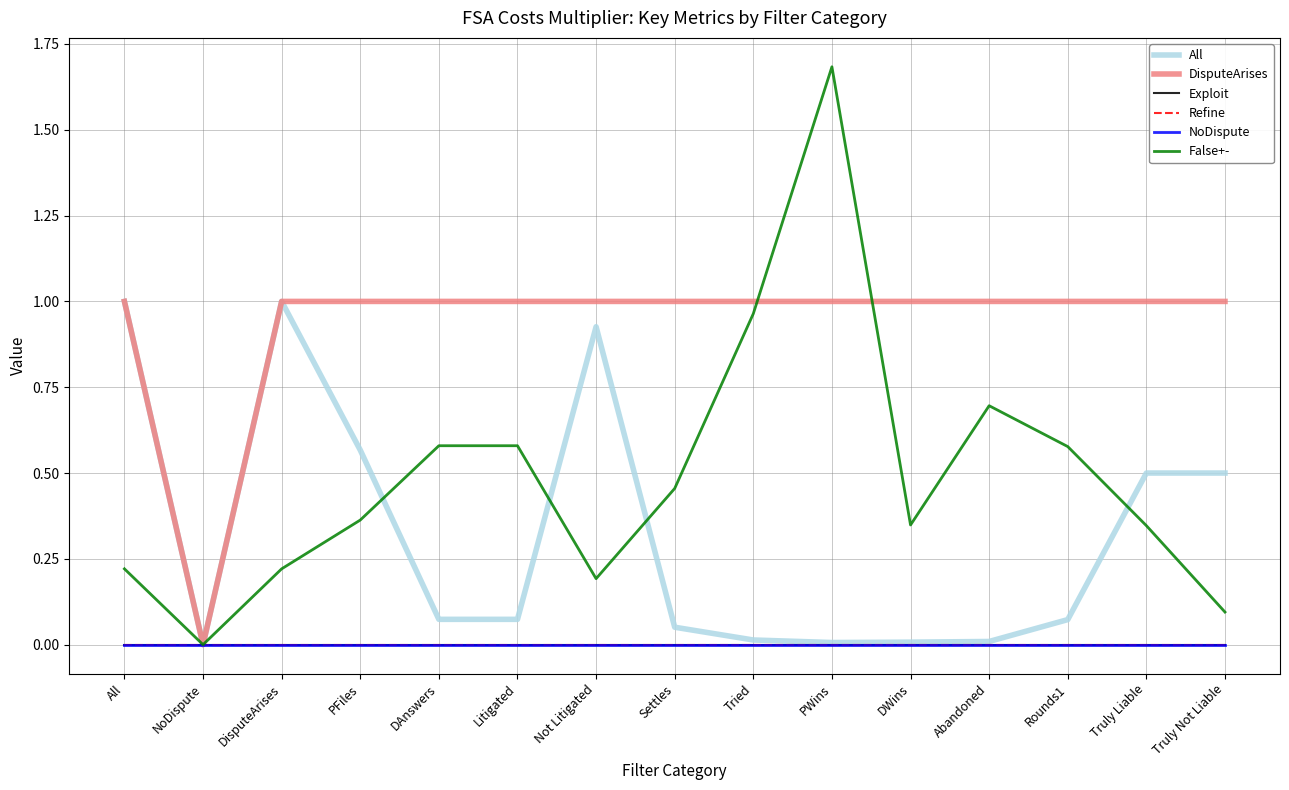

Is this an area chart (filled region under the line)?

No